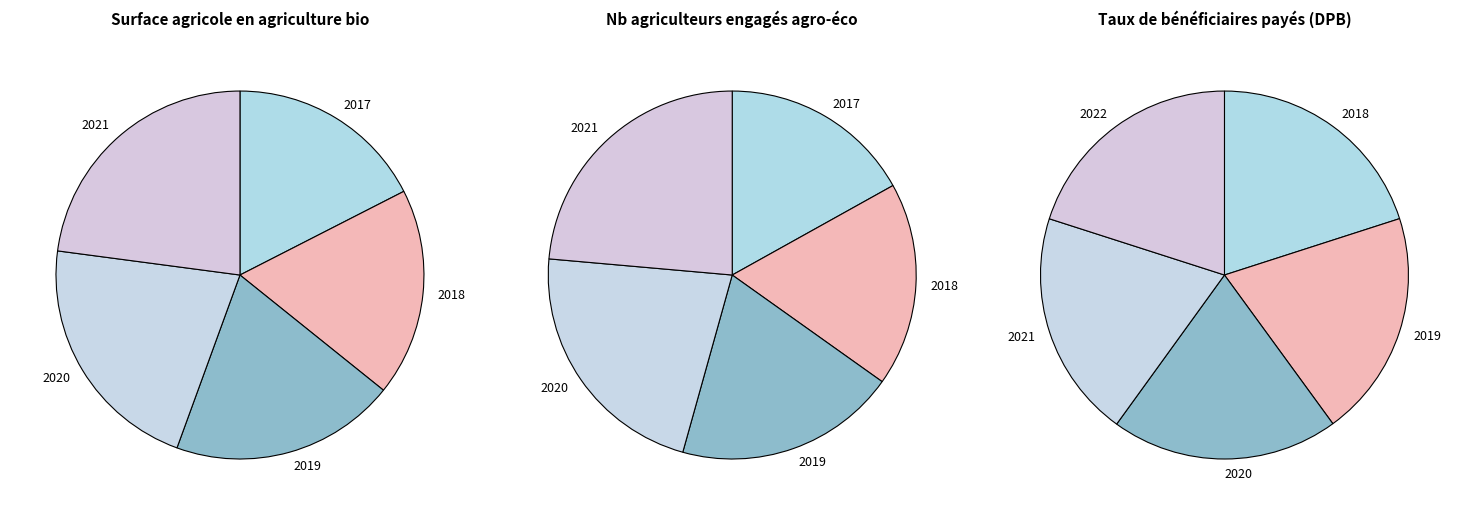

Rank the series at taux-paiement-dpb from lowest to highest value.

surface-agriculture-biologique, taux-paiement-dpb, nb-agriculteurs-agro-eco